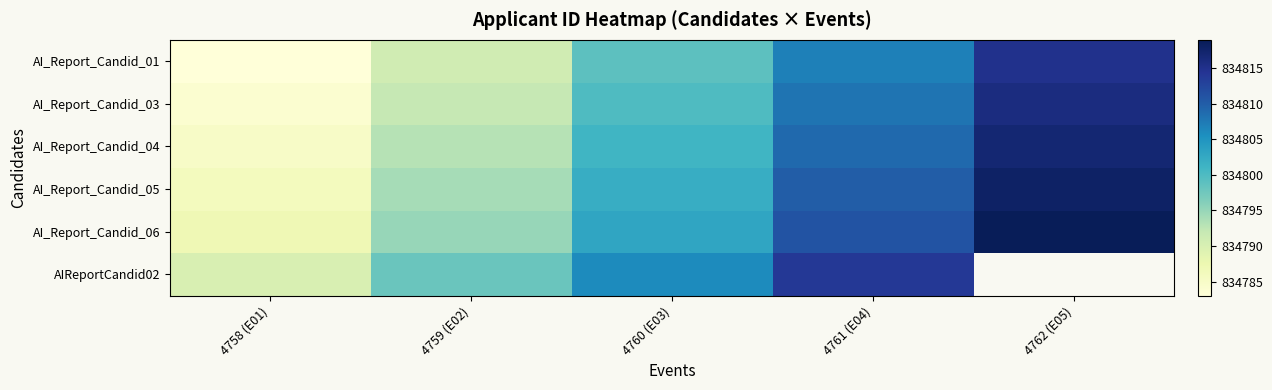

What is the difference between the maximum and minimum values in the AIReportCandid02 series?

24.0